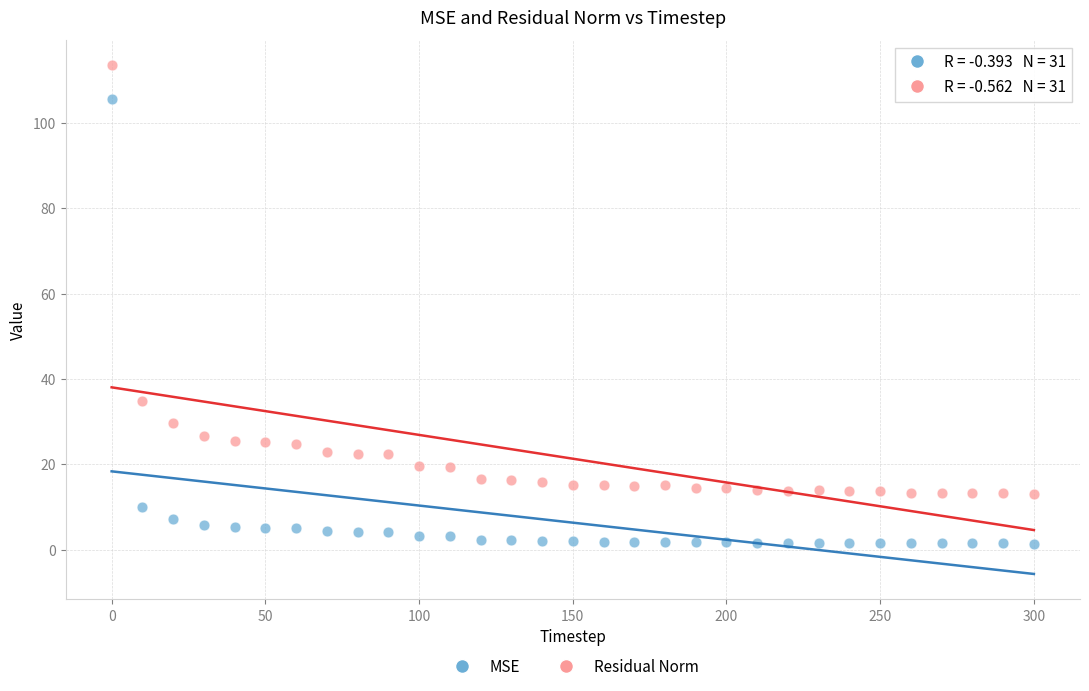

Which series contains the lowest Y value?

MSE